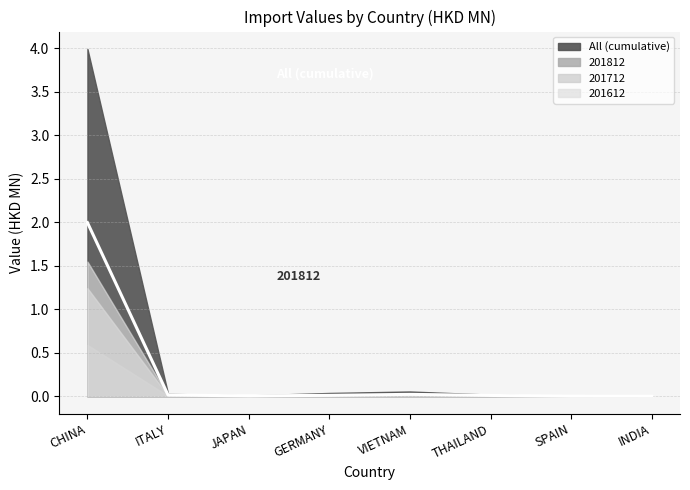

How many values in 201812 are above zero?

6